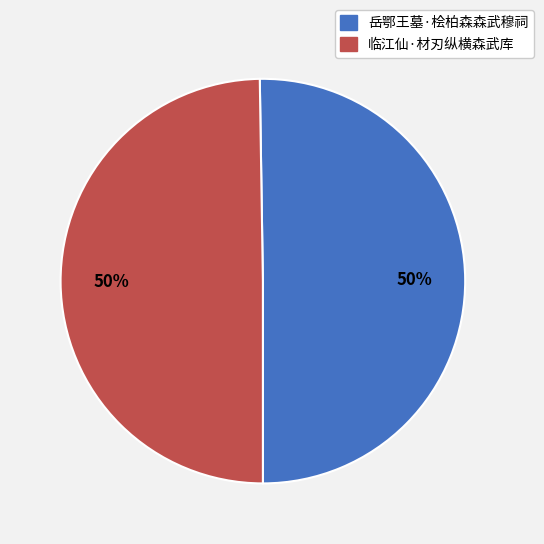

To the nearest percent, what is the combined percentage of 临江仙·材刃纵横森武库 and 岳鄂王墓·桧柏森森武穆祠?

100%